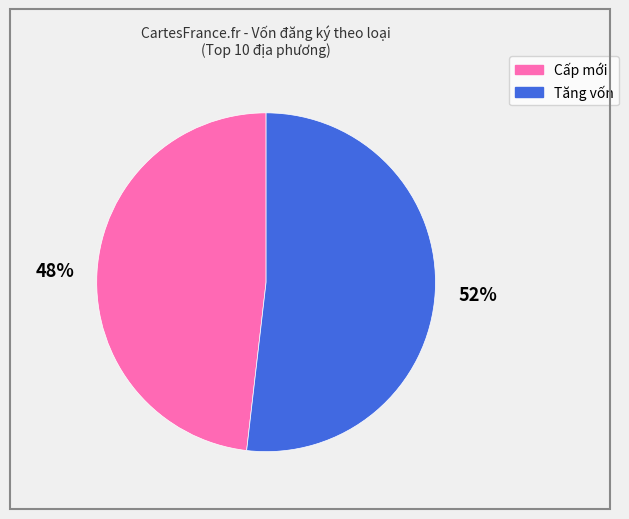

To the nearest percent, what is the average slice percentage?

50%